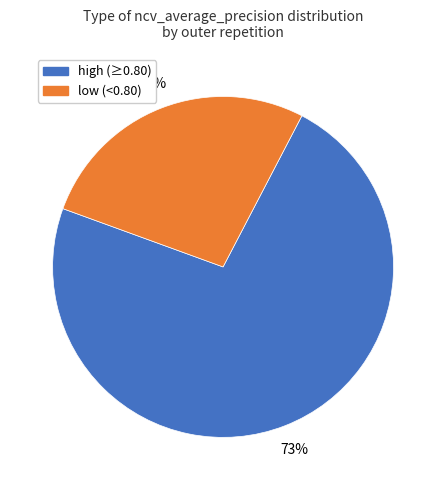

To the nearest percent, what is the average slice percentage?

50%